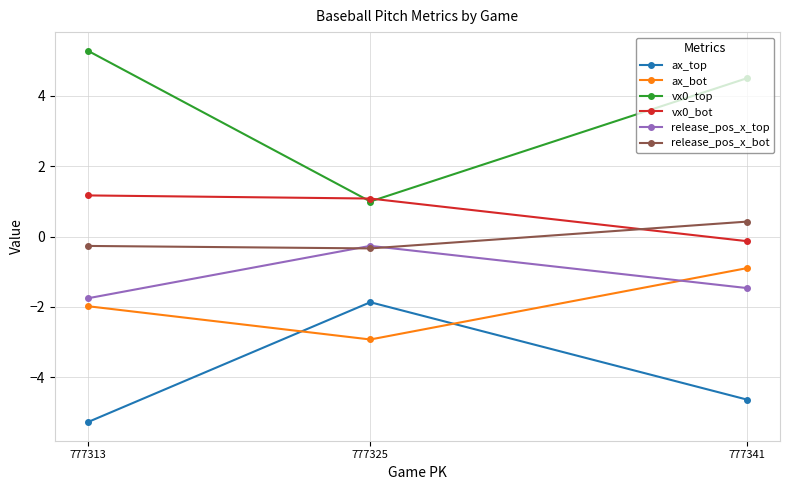

The ax_top series shows -4.6 at 777341. True or false?

True